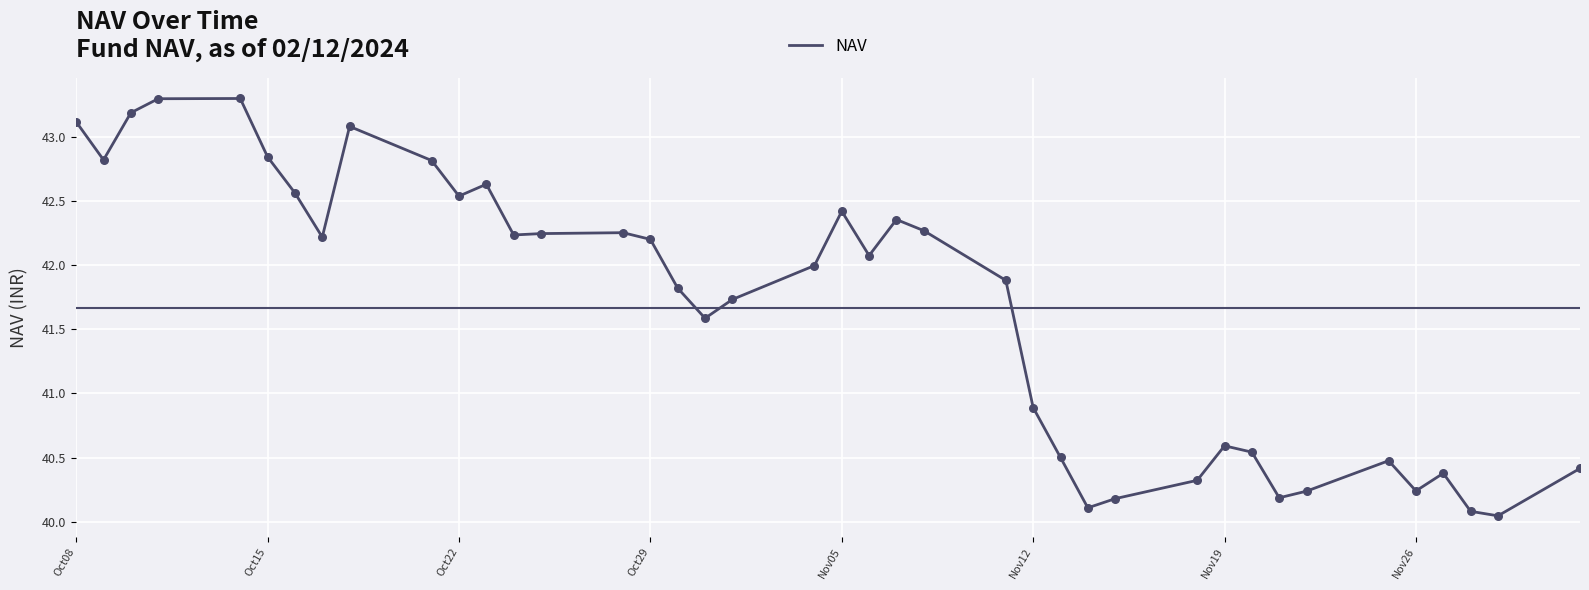

What is the maximum value shown in the chart?

43.3